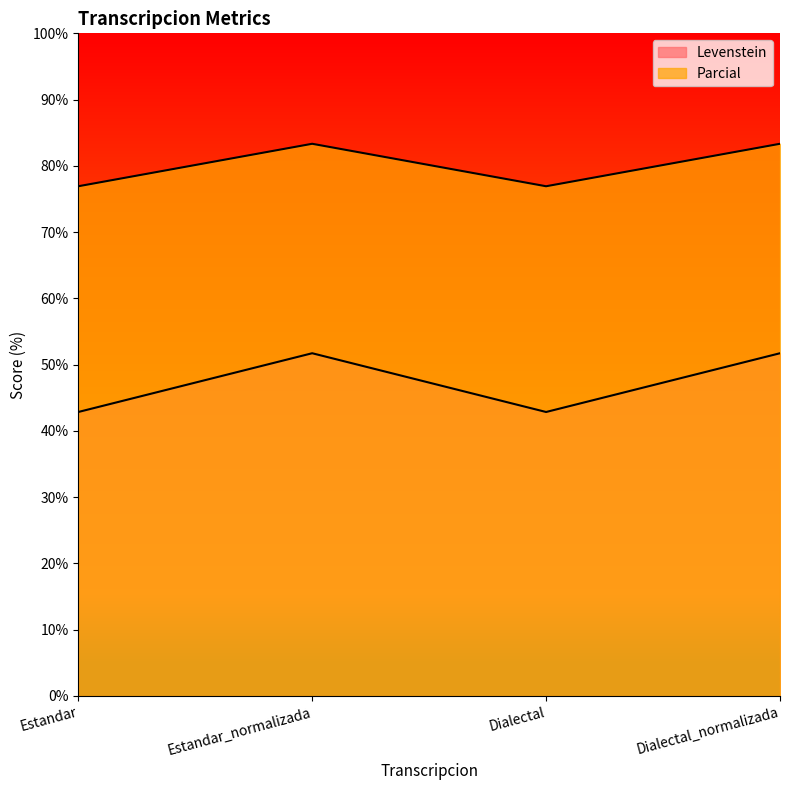

Reading left to right, what are all the values shown in this chart?

Levenstein: Estandar=76.9	Estandar_normalizada=83.3	Dialectal=76.9	Dialectal_normalizada=83.3
Parcial: Estandar=42.9	Estandar_normalizada=51.7	Dialectal=42.9	Dialectal_normalizada=51.7